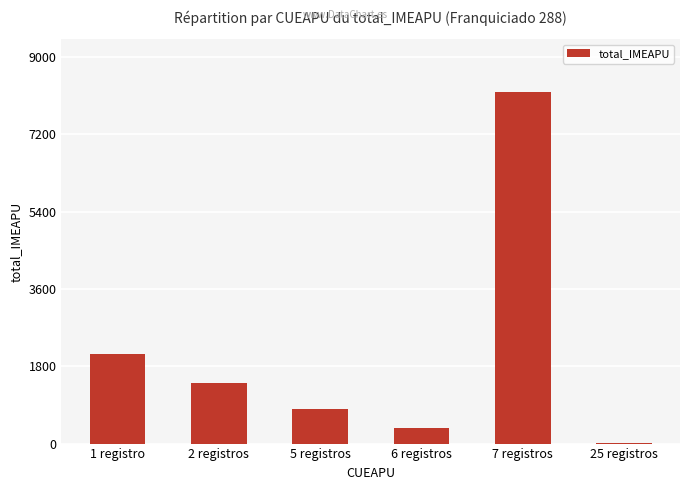

At which label is the value closest to 4105?

1 registro